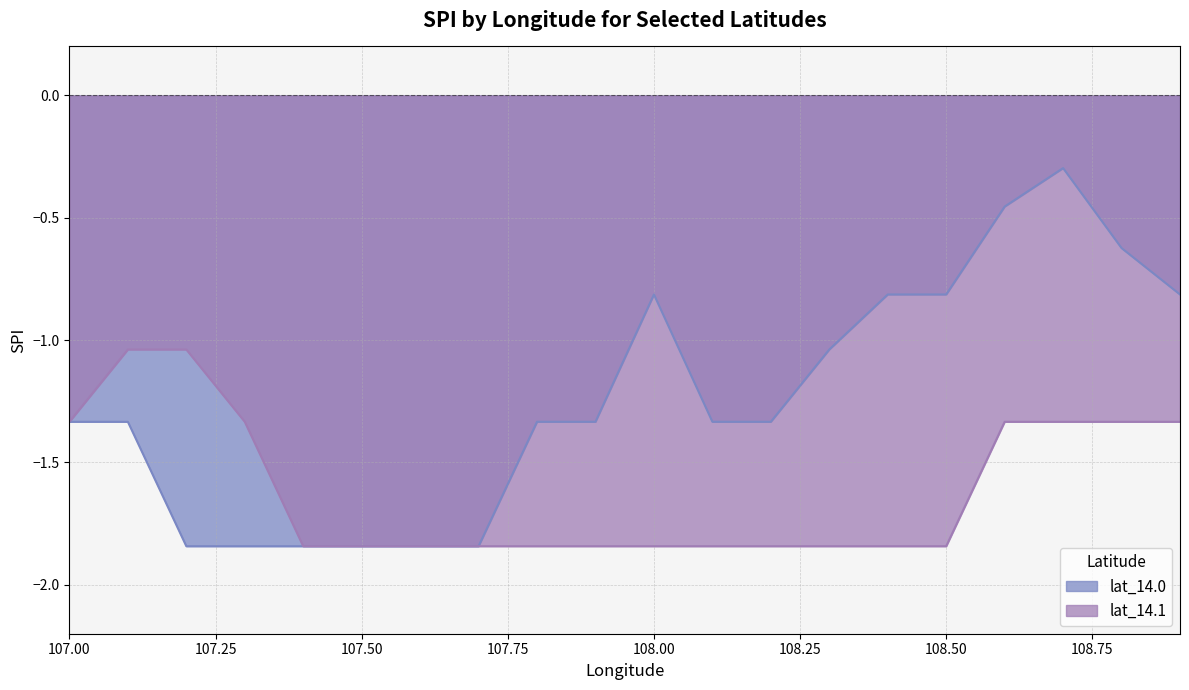

What value does the lat_14.1 series have at 107.8?

-1.8